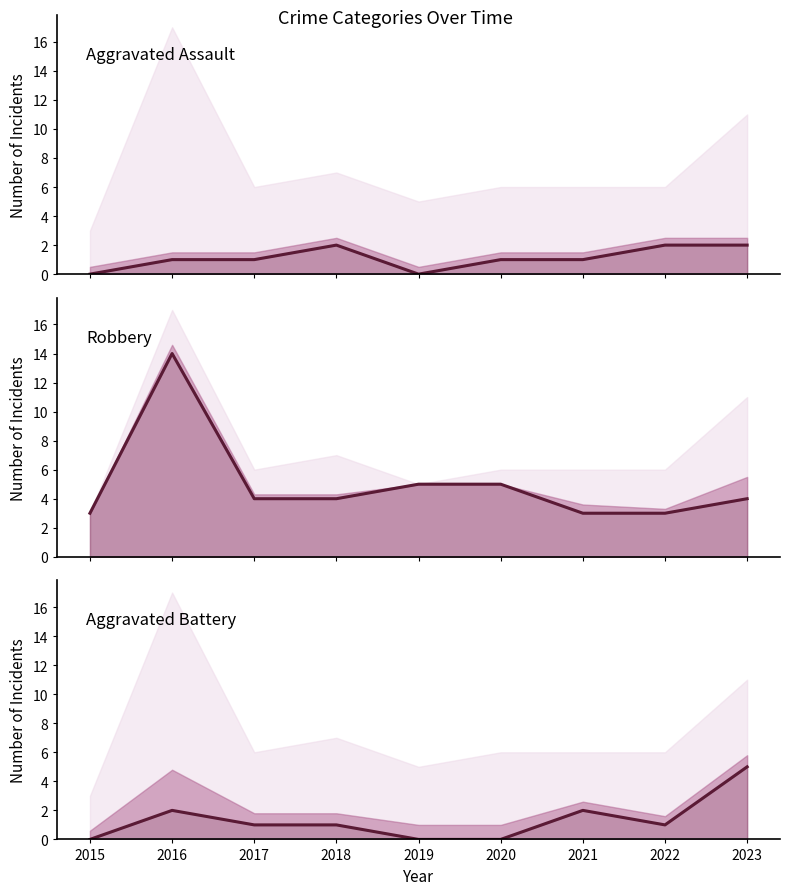

At which category is the sum across all series the highest?

2016